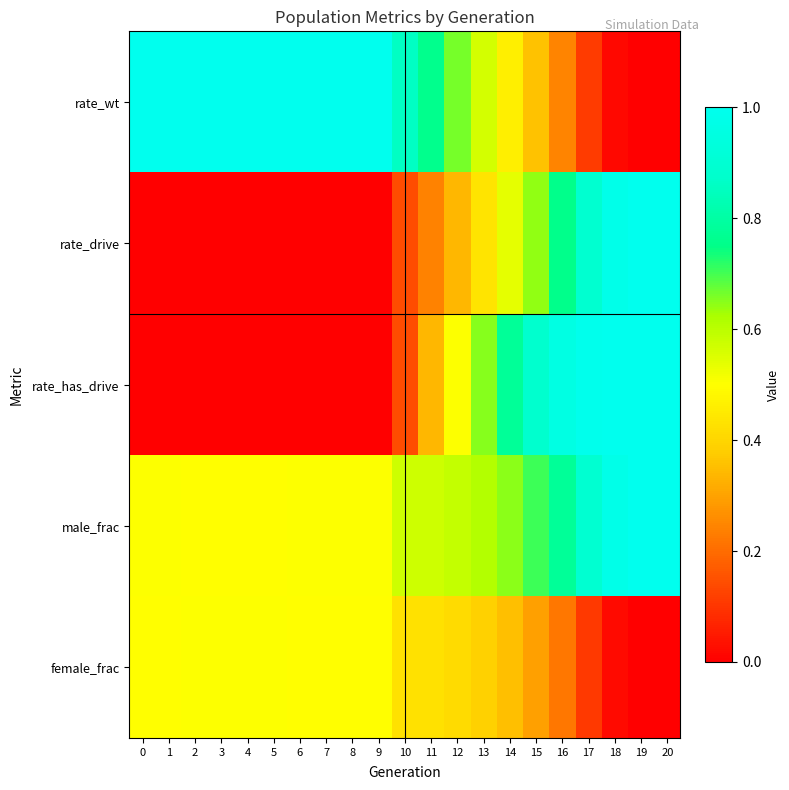

Between 6 and 17, which series saw the biggest shift?

rate_has_drive